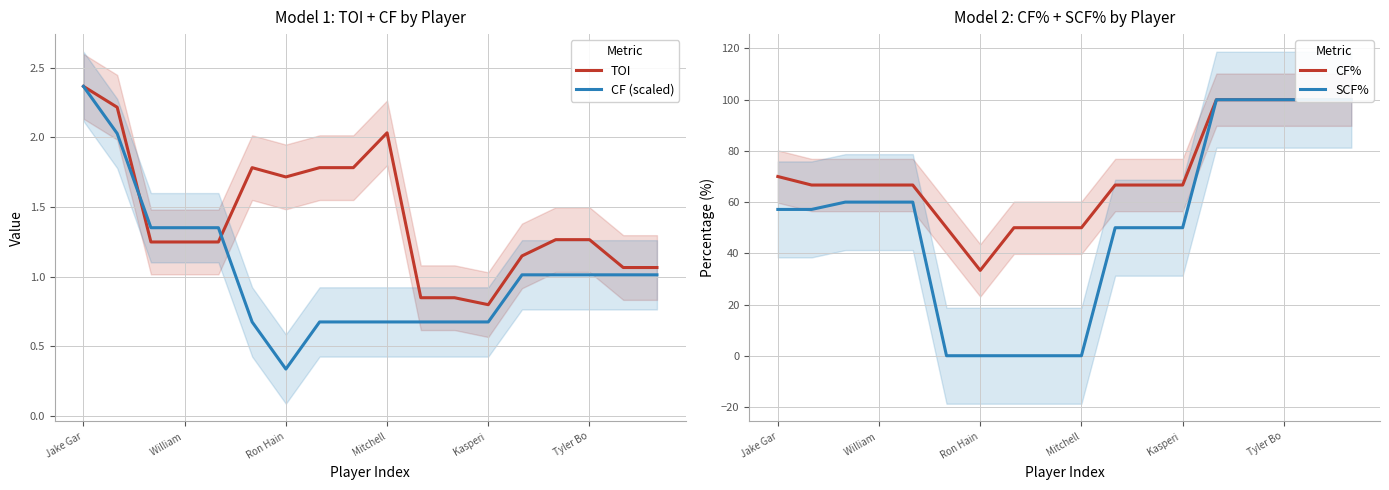

What is the difference between the second highest and second lowest values in the SCF% series?

100.0